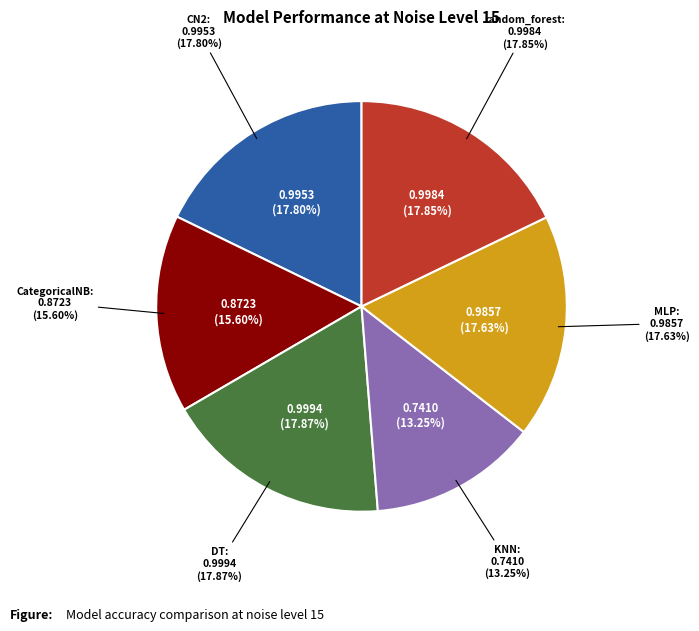

Is it true that countcp is 10% of the pie?

False